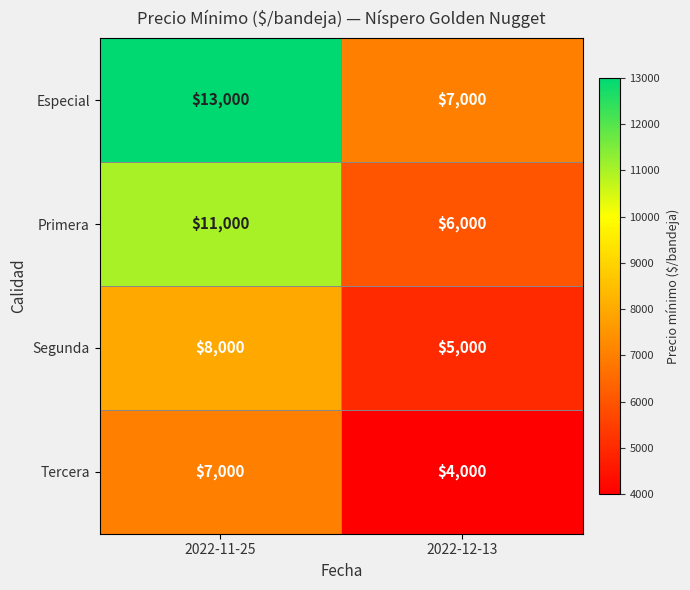

Reading left to right, what are all the values shown in this chart?

Especial: 2022-11-25=13000	2022-12-13=7000
Primera: 2022-11-25=11000	2022-12-13=6000
Segunda: 2022-11-25=8000	2022-12-13=5000
Tercera: 2022-11-25=7000	2022-12-13=4000